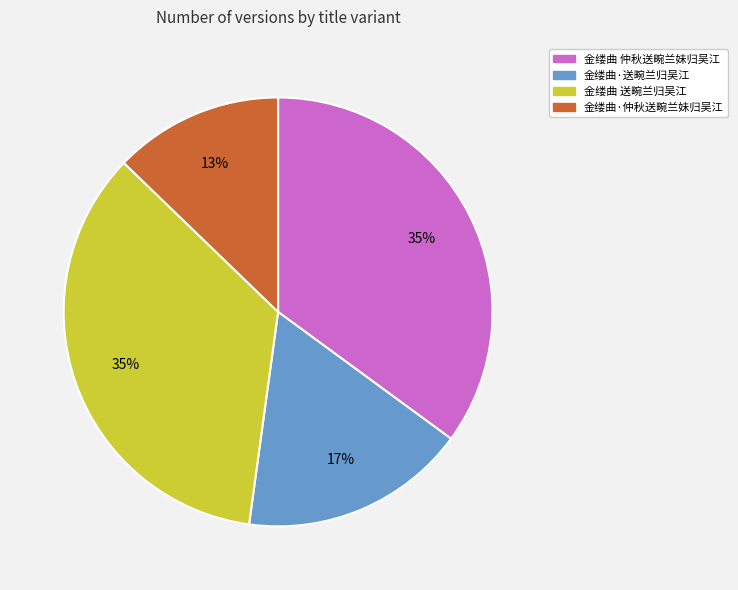

Is 金缕曲 仲秋送畹兰妹归吴江 the majority of the pie?

No